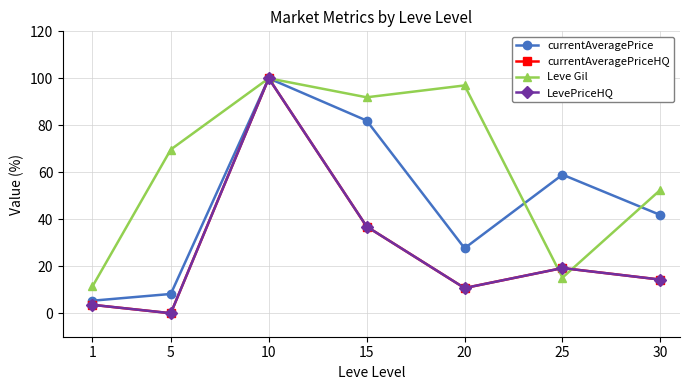

Which series has the largest total across all categories?

Leve Gil